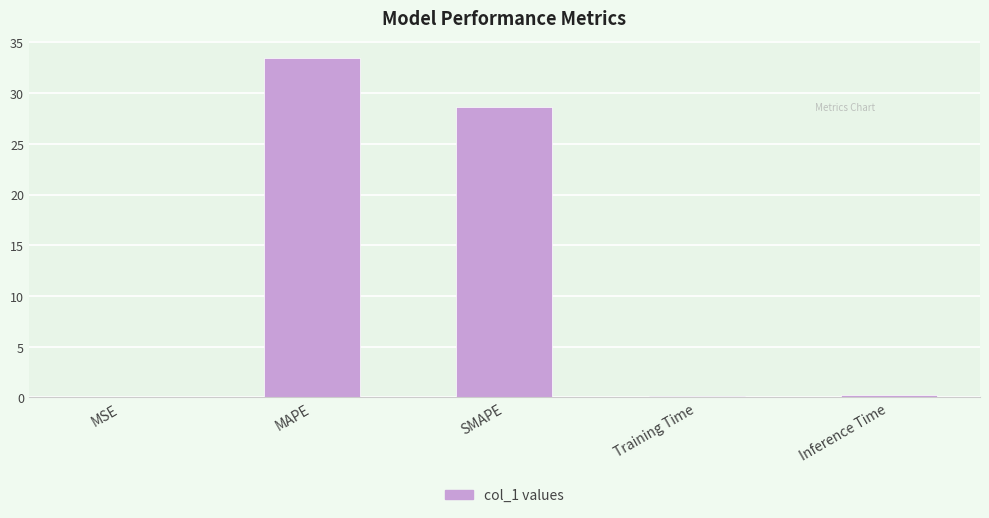

Are the bars grouped side by side (vs. stacked)?

No